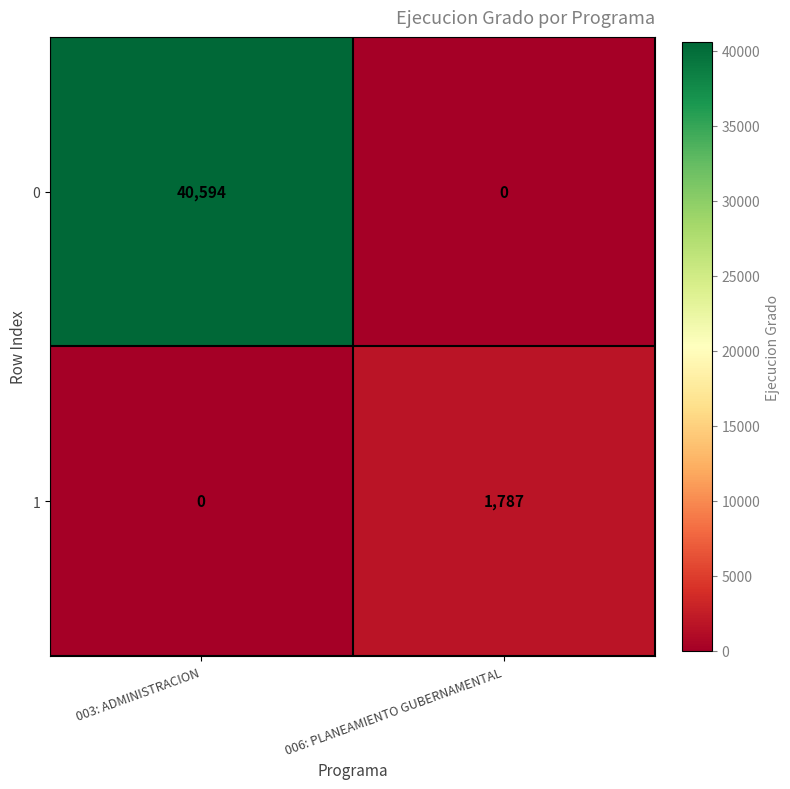

What is the total value across all series at 003: ADMINISTRACION?

40594